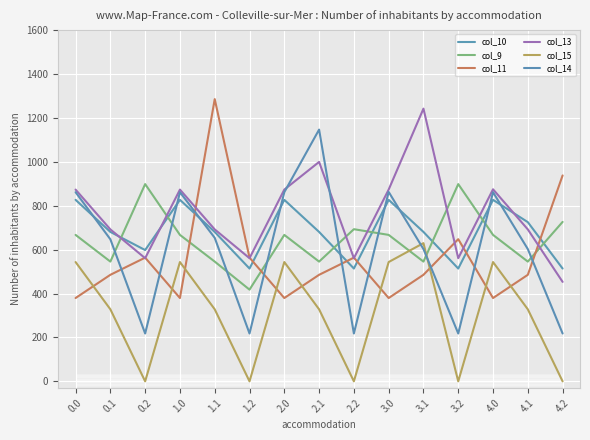

Which series has the largest range (max minus min)?

col_14